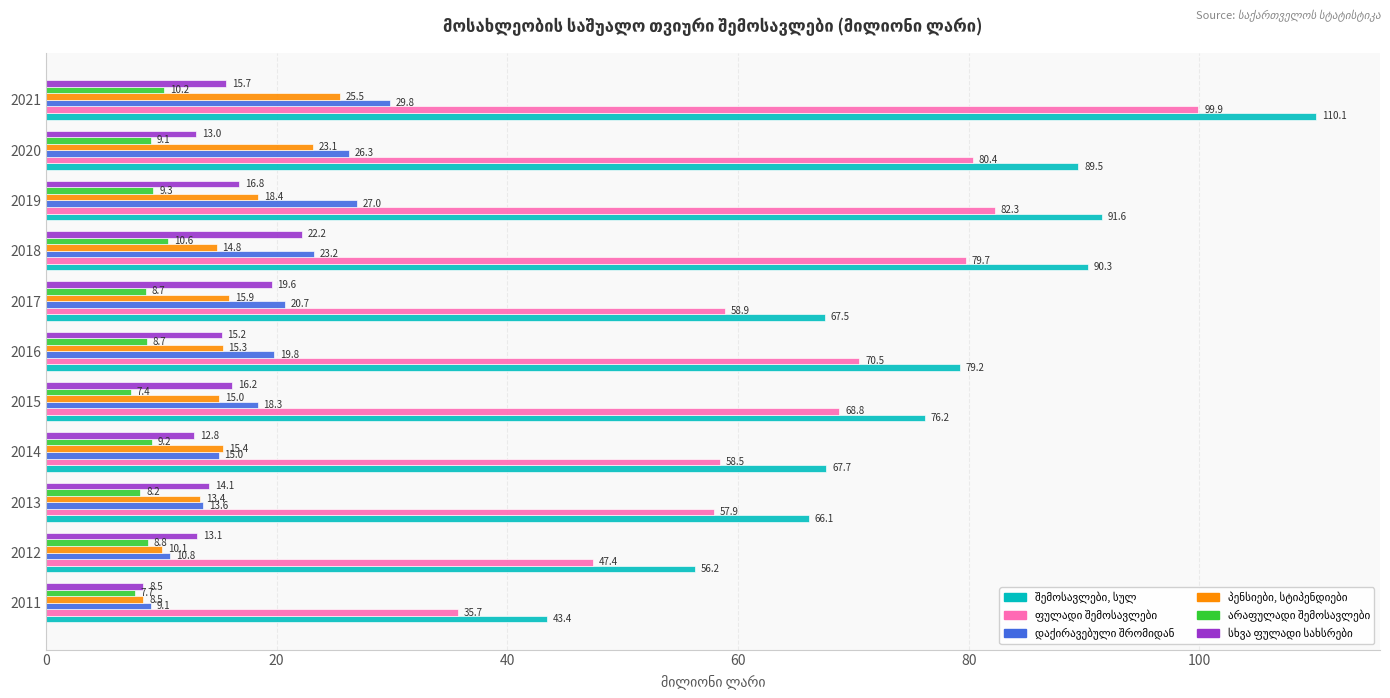

What is the total value across all series at 2011?

112.9